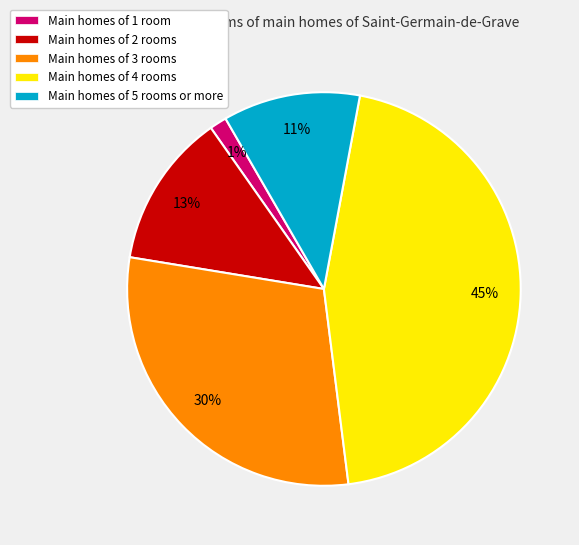

What is the smallest slice in the pie chart?

Main homes of 1 room